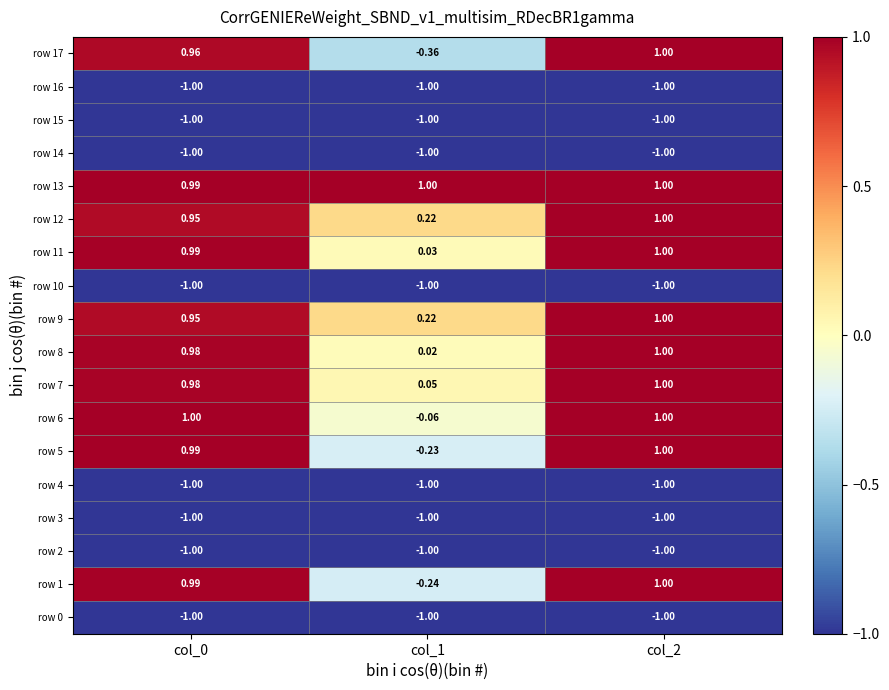

Is the value of row 5 at col_0 greater than the value of row 4 at col_1?

Yes